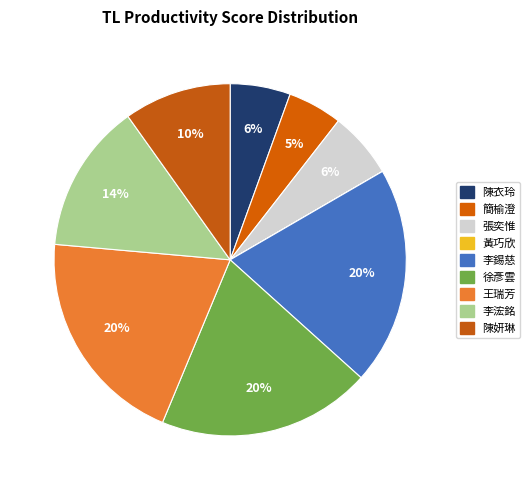

Which slice is the largest?

王瑞芳